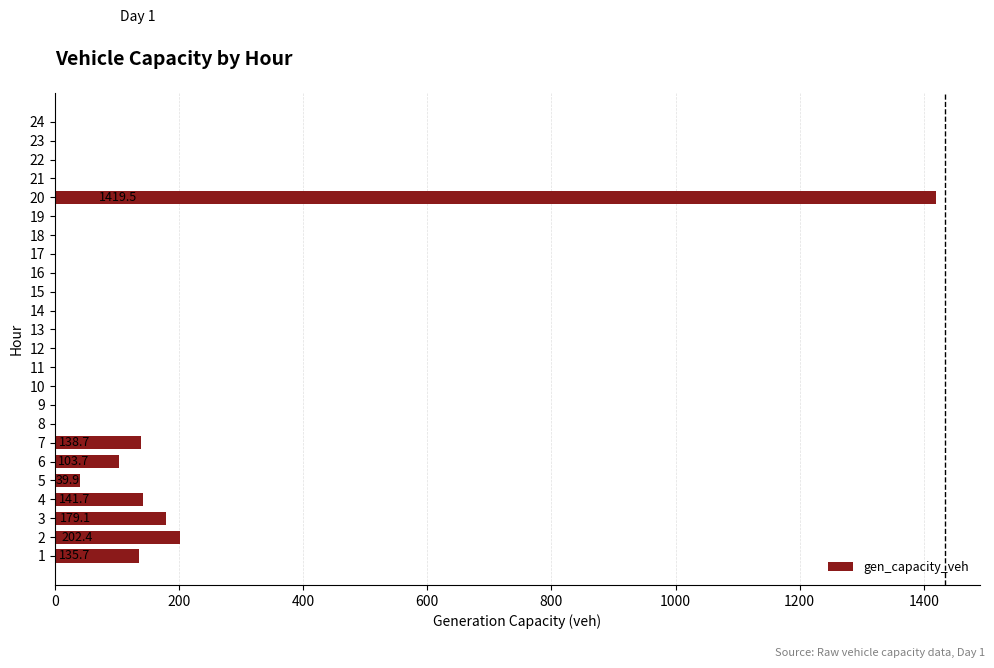

How many categories are shown in the chart?

24